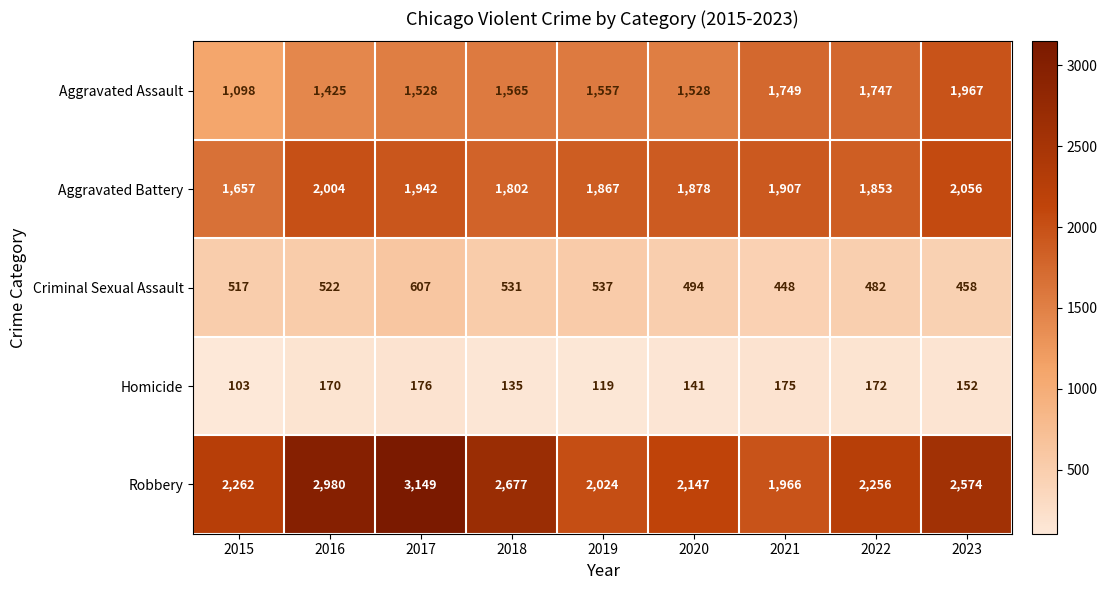

Which category has the lowest value across all series?

2015